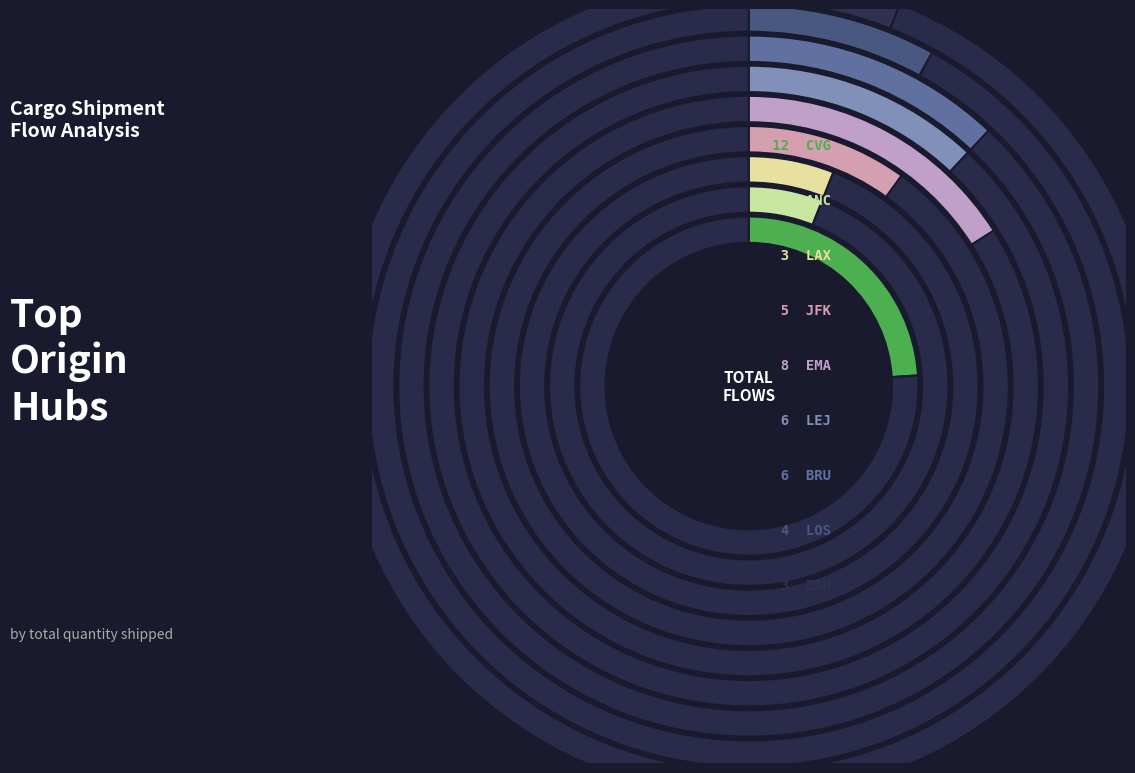

Count the number of slices in the pie.

9